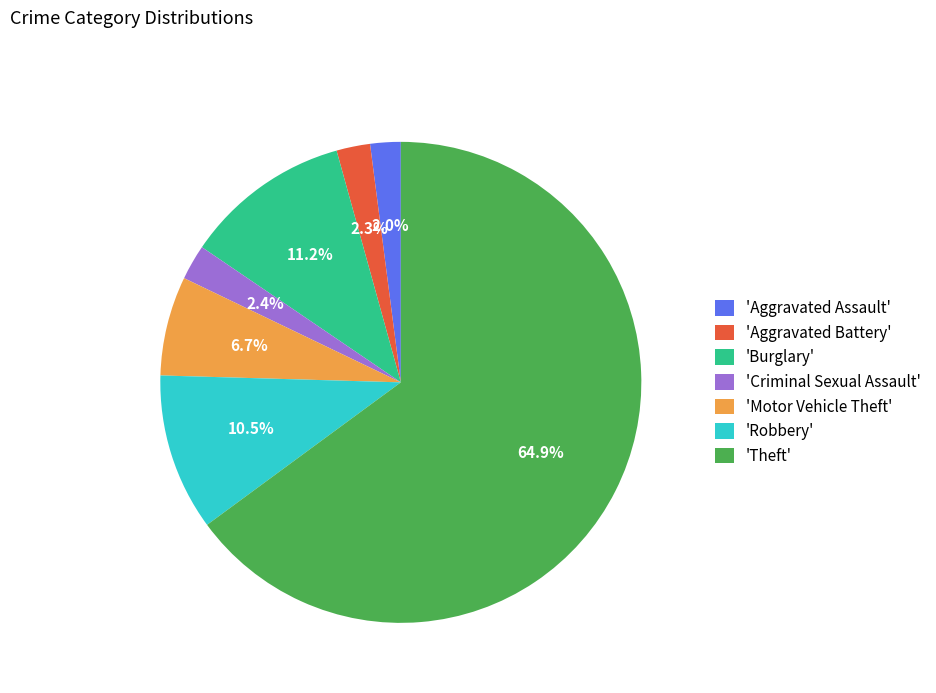

Between 'Burglary' and 'Criminal Sexual Assault', which is larger?

'Burglary'